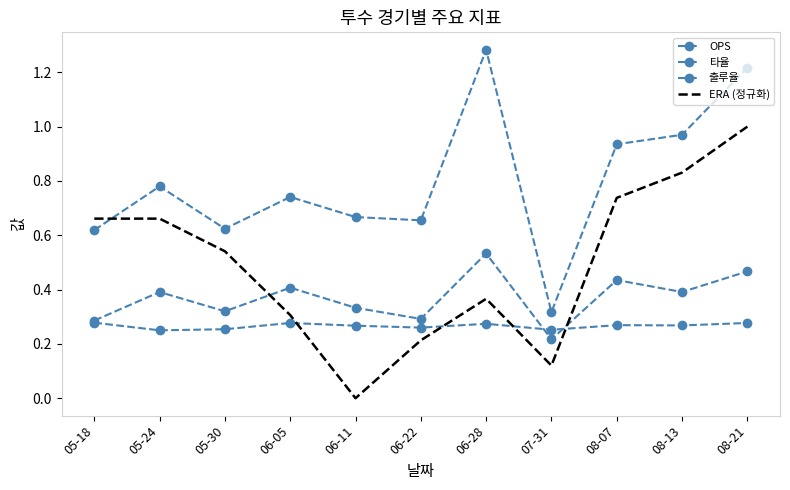

What are all the series names shown in the legend?

OPS, 타율, 출루율, ERA (정규화)